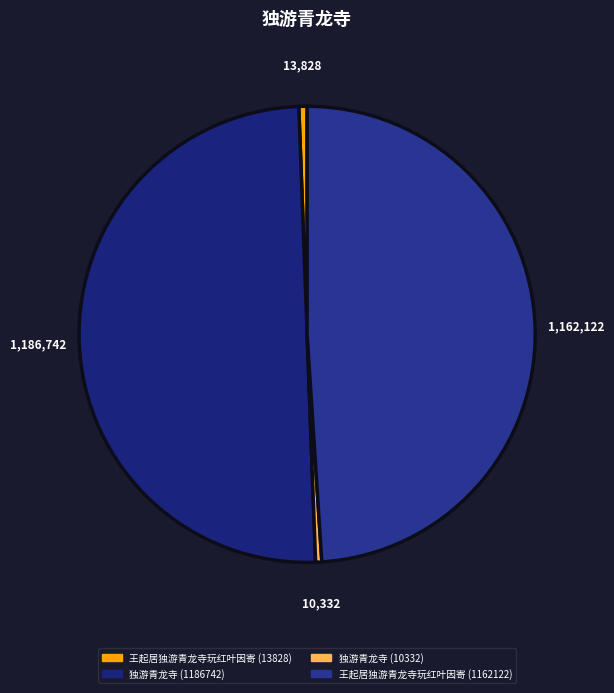

What percentage is NOT represented by 王起居独游青龙寺玩红叶因寄 (1162122)?

51.0%